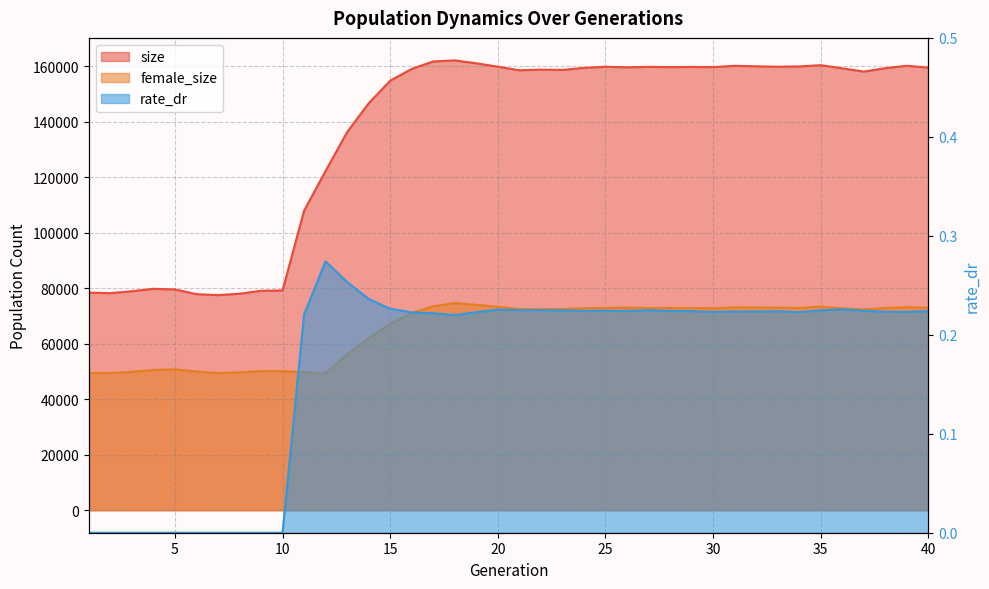

The size series shows 79810.0 at 4. True or false?

True